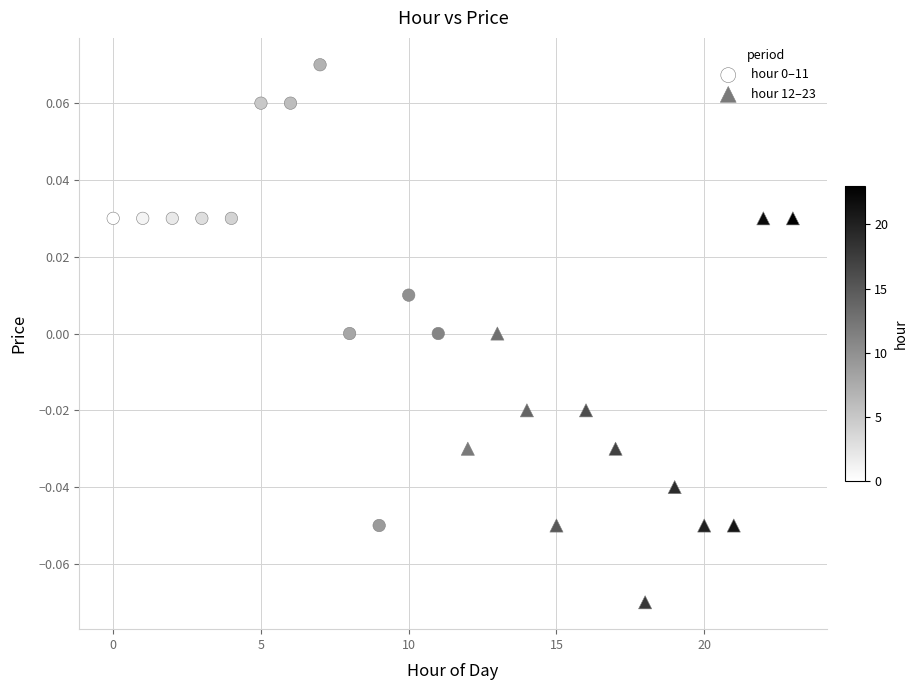

Which series reaches the minimum Y coordinate?

hour 12–23